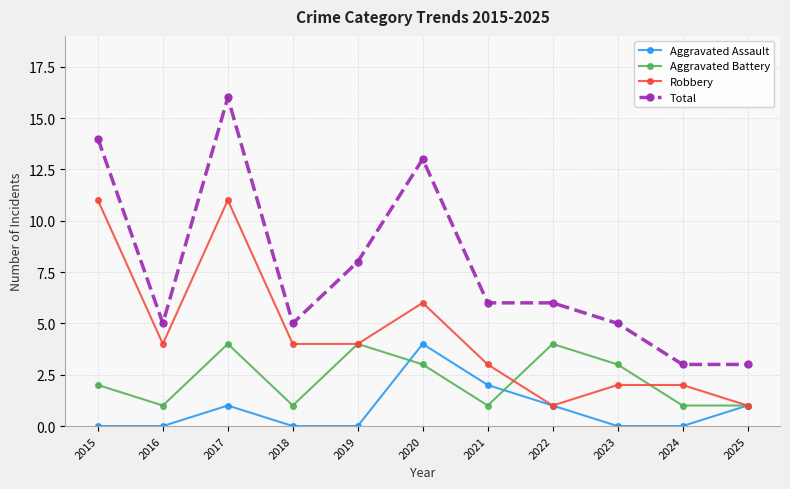

Count the number of categories in the chart.

11